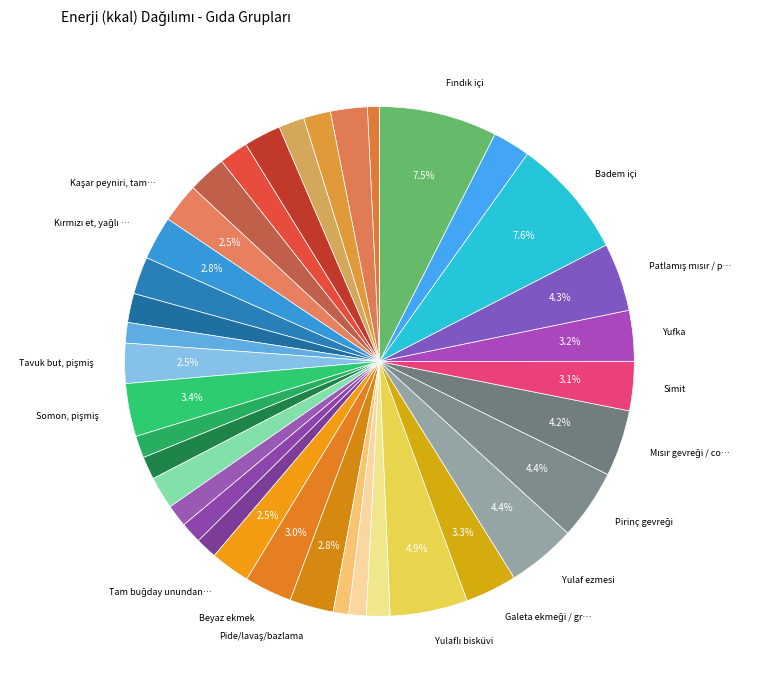

How many segments does this pie chart have?

37